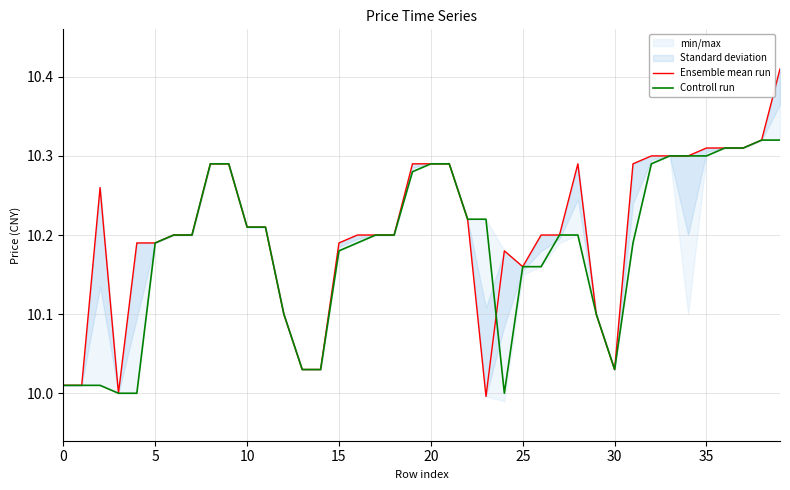

Is it true that Ensemble mean run equals 10.3 at 33?

True